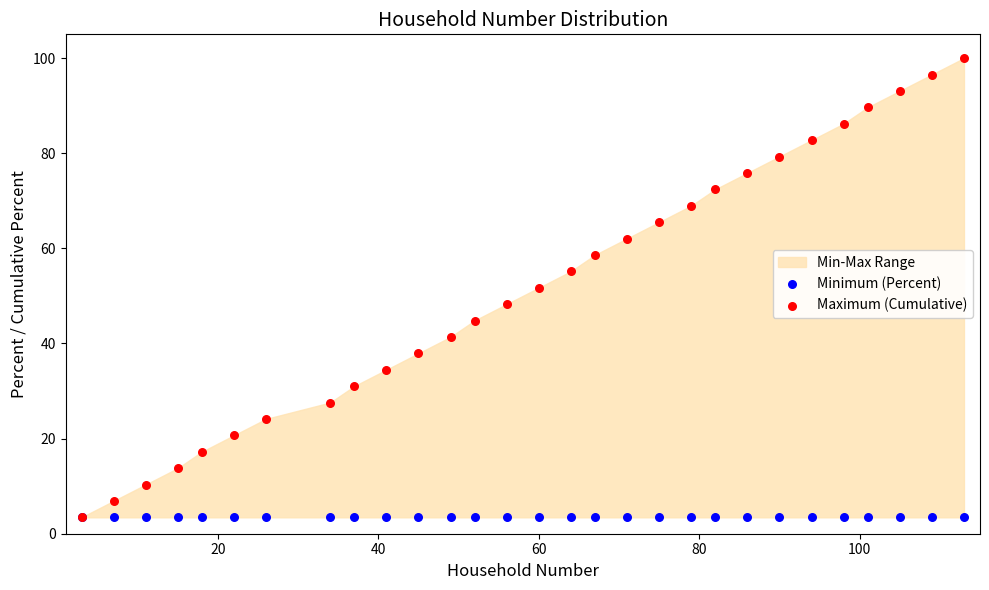

Which series reaches the maximum Y coordinate?

Maximum (Cumulative)